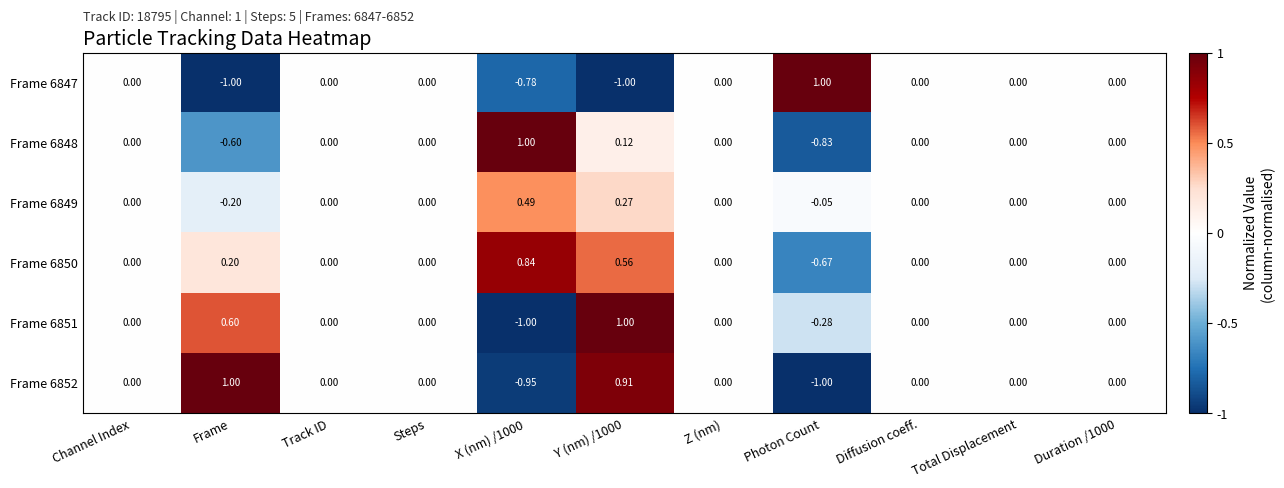

How many series are shown in this chart?

6